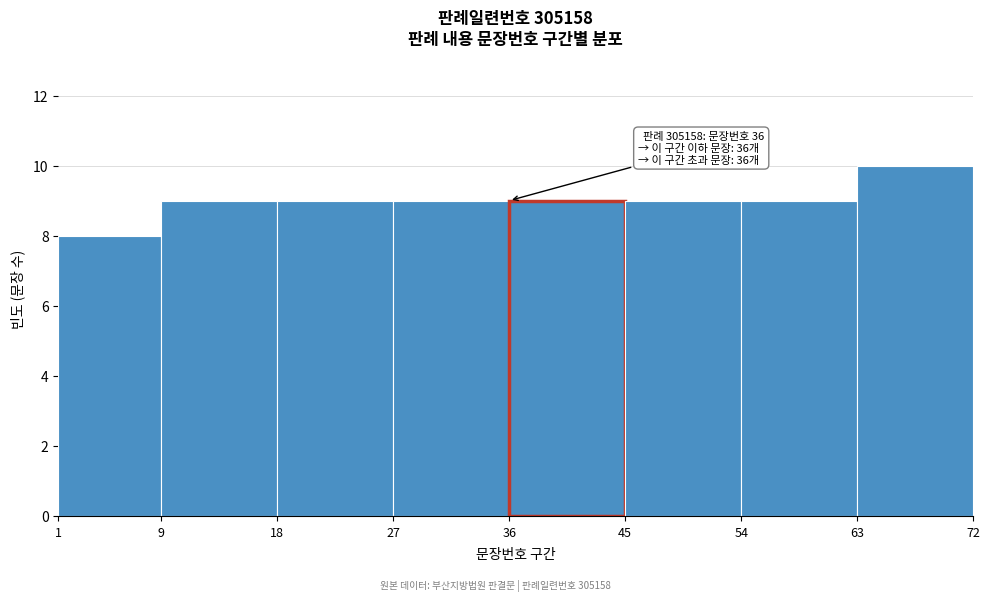

Which range on the x-axis has the tallest bar?

63 to 72